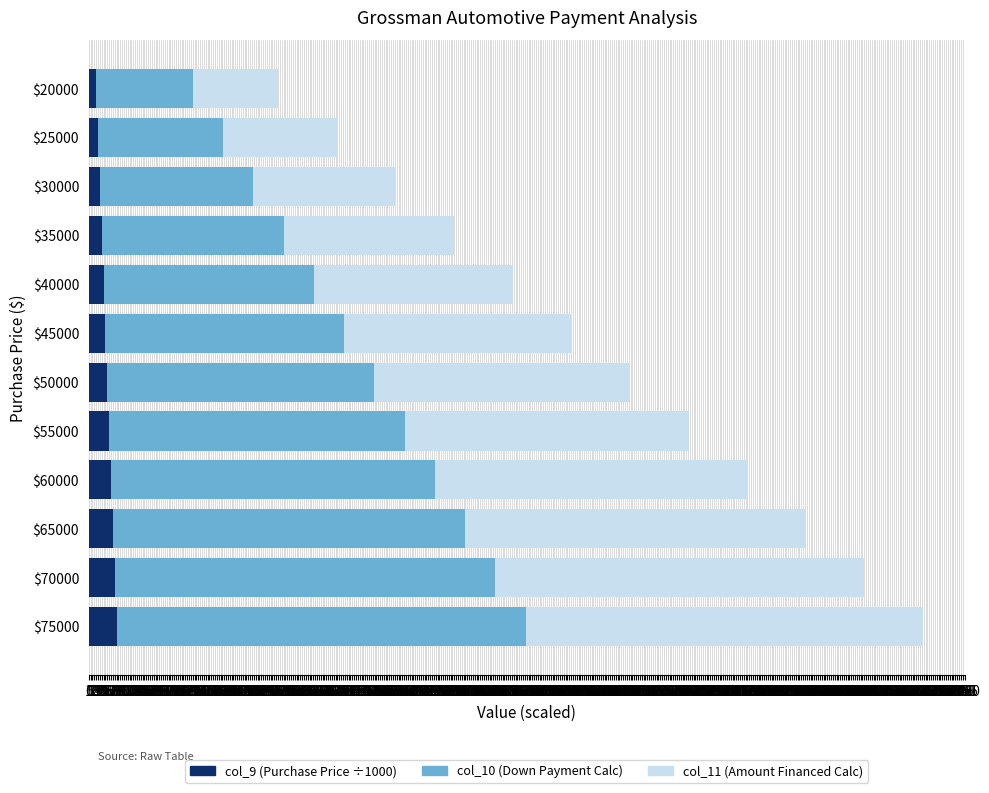

What is the difference between the maximum and minimum values in the col_9 (Purchase Price ÷1000) series?

55.0